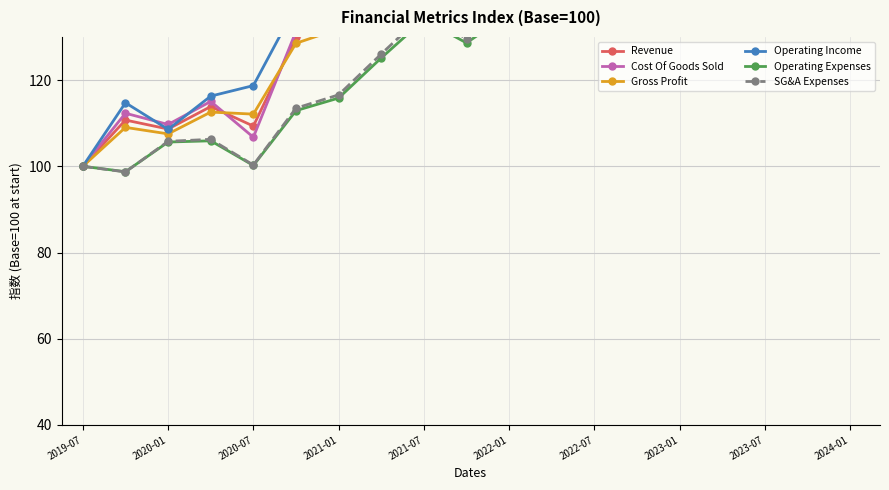

Rank the series at 2021-07 from lowest to highest value.

Operating Expenses, SG&A Expenses, Gross Profit, Revenue, Operating Income, Cost Of Goods Sold